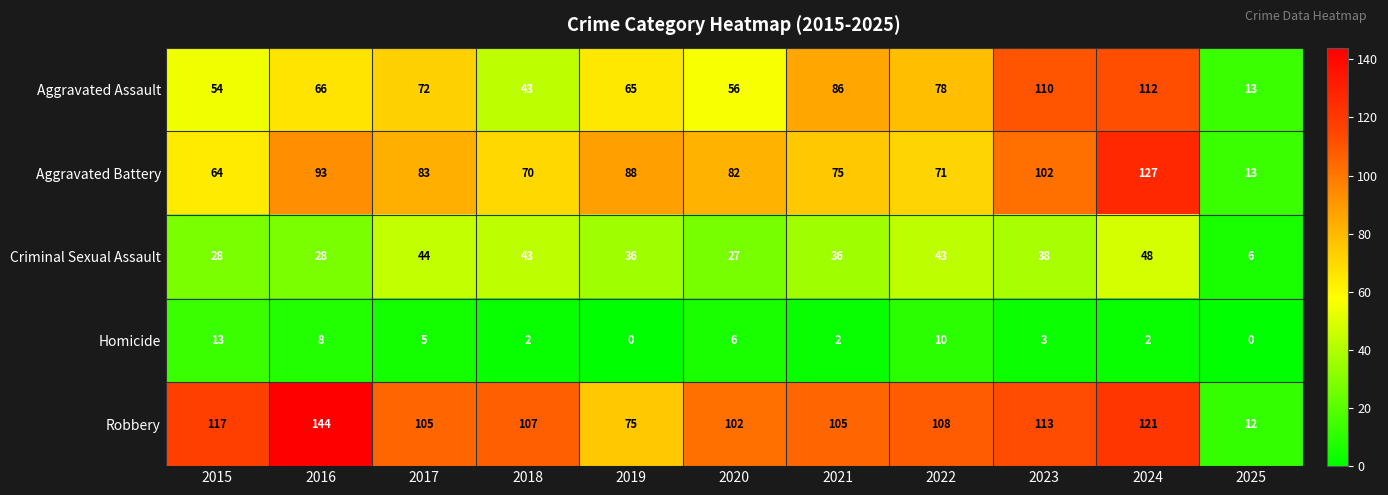

What is the total value across all series at 2016?

339